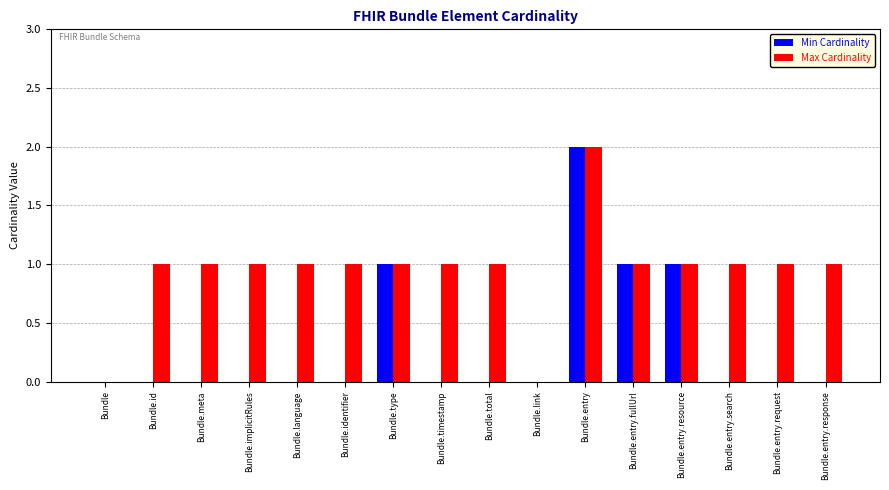

Reading right to left, extract all data points from this chart.

Min Cardinality: 0	0	0	1	1	2	0	0	0	1	0	0	0	0	0	0
Max Cardinality: 1	1	1	1	1	2	0	1	1	1	1	1	1	1	1	0